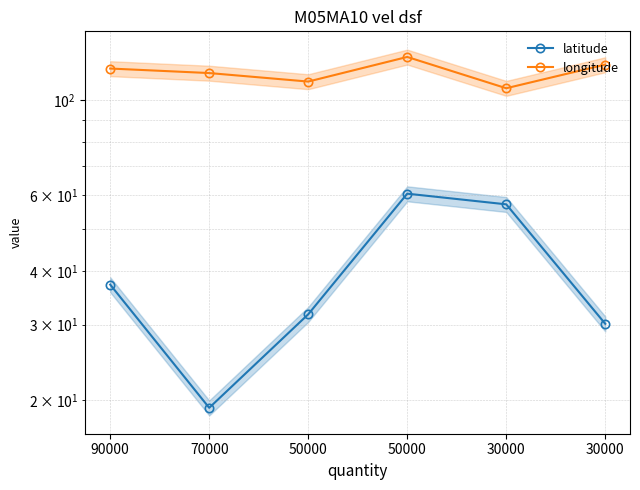

Which category has the lowest value in the longitude series?

30000